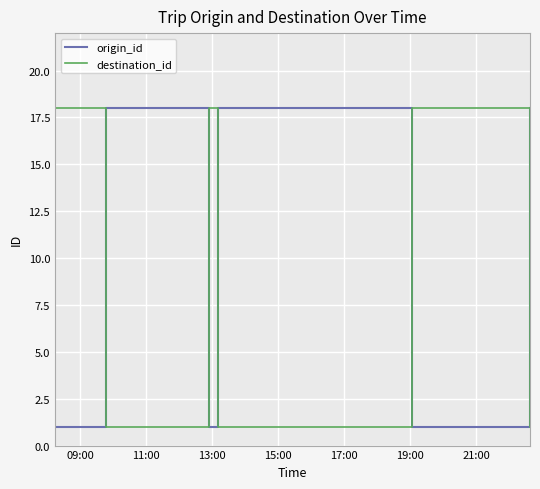

What is the greatest value displayed?

18